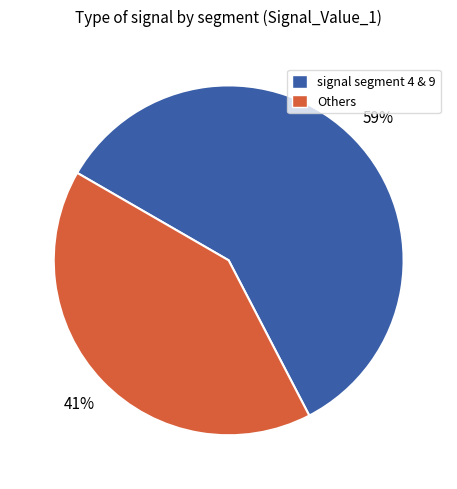

How many segments does this pie chart have?

2